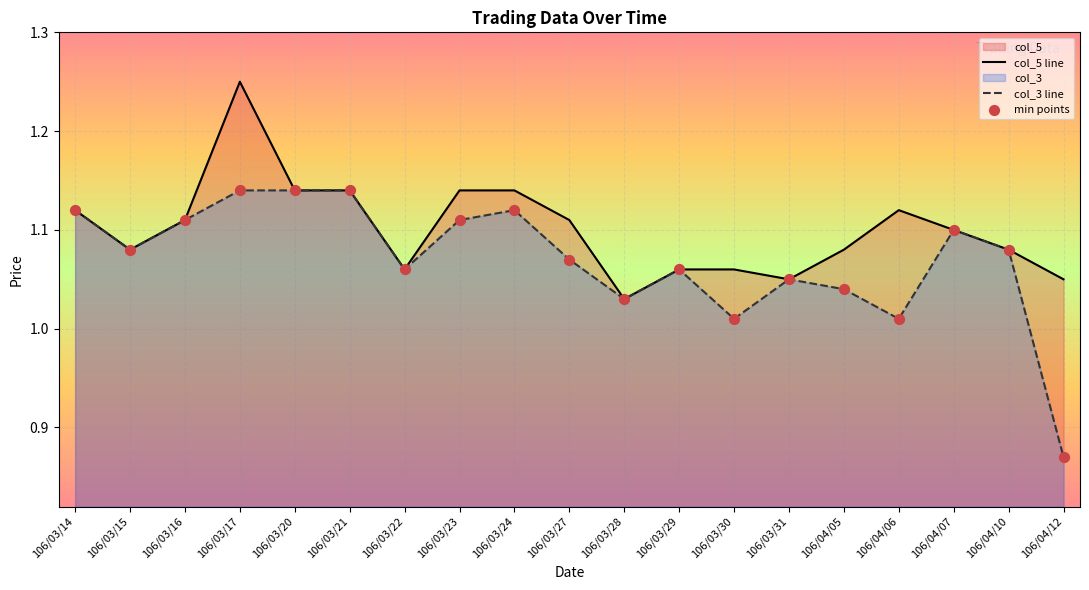

Which series contains the lowest Y value?

col_3 line